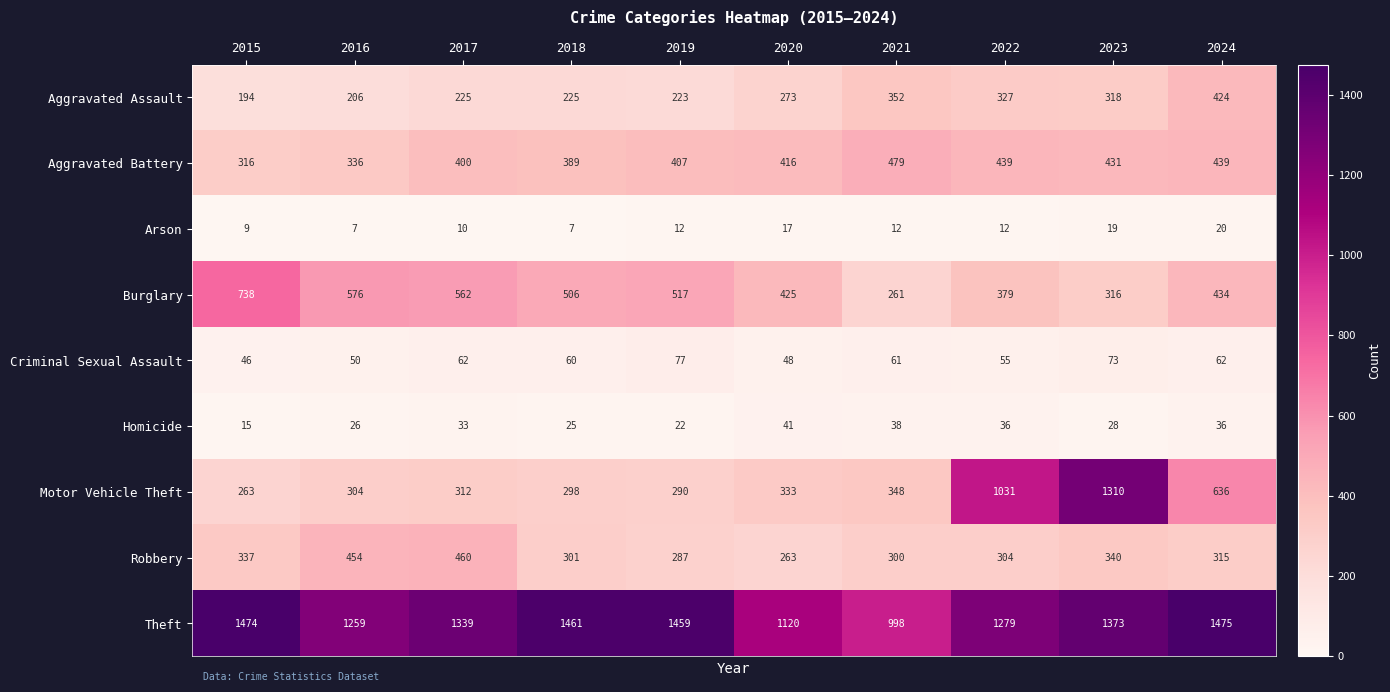

What is the total value across all series at 2024?

3841